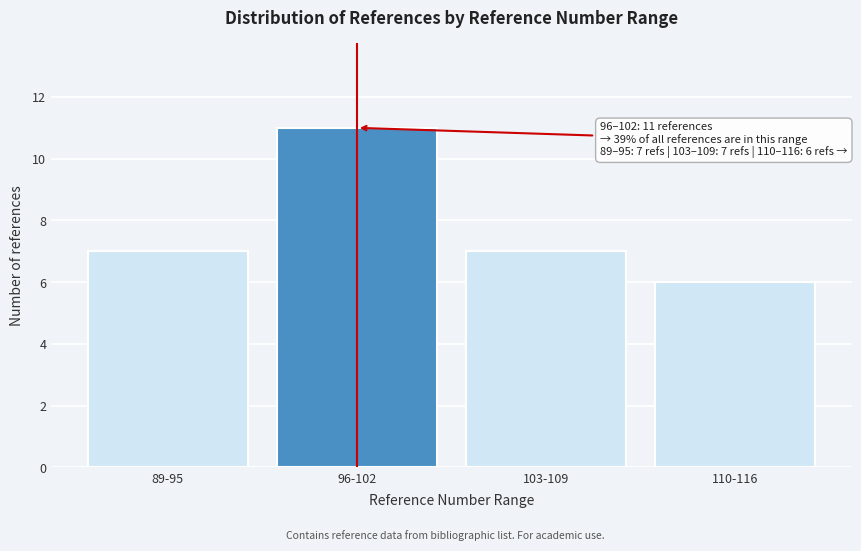

Reading right to left, what are all the values shown in this chart?

6	7	11	7